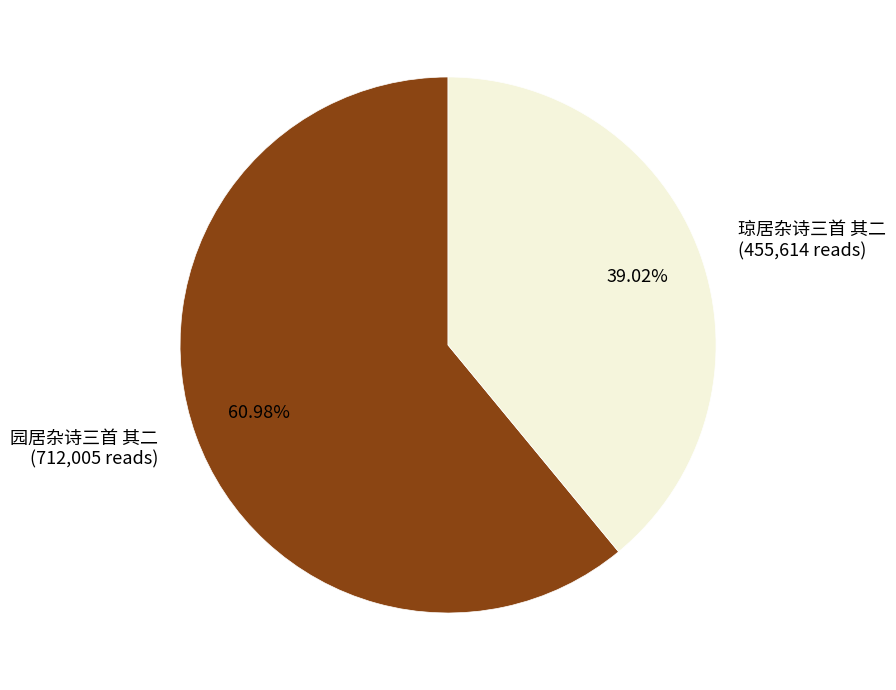

What percentage is NOT represented by 琼居杂诗三首 其二?

61.0%